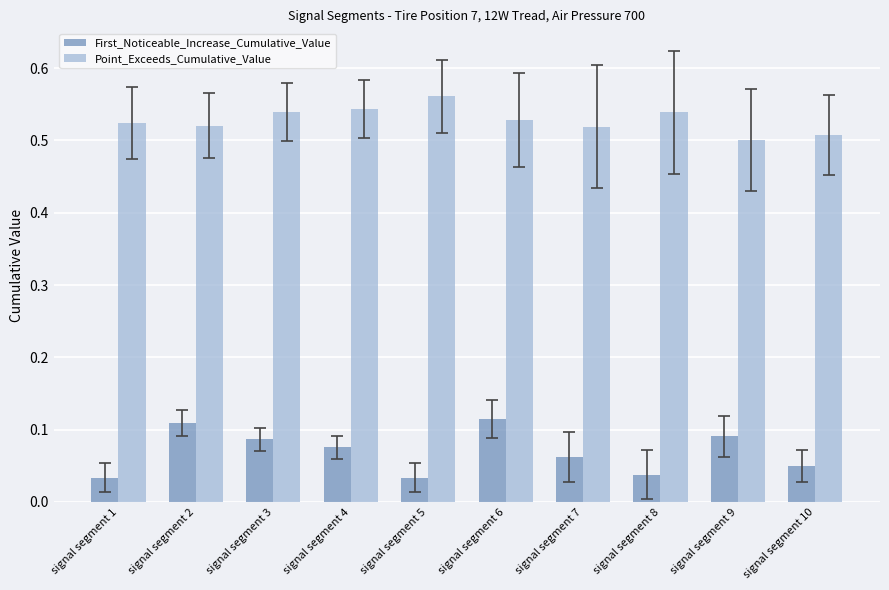

At how many categories does at least one series exceed 0?

10